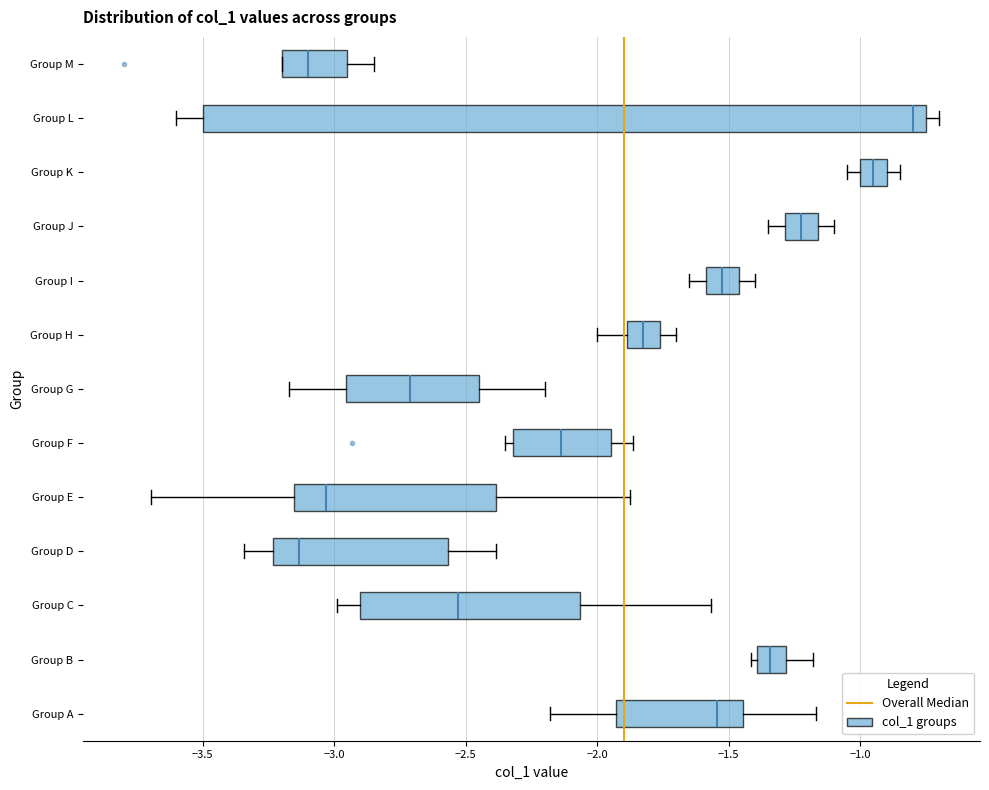

Reading bottom to top, read every box against the x-axis: the position of its median line, the range the box covers, and the ends of its whiskers. The values are not printed on the chart, so give them approximately, as read against the axis.

Group A: median -1.55, box -1.95 to -1.45, whiskers -2.20 to -1.15
Group B: median -1.35, box -1.40 to -1.30, whiskers -1.40 (just left of the box's left edge) to -1.20
Group C: median -2.55, box -2.90 to -2.05, whiskers -3.00 to -1.55
Group D: median -3.15, box -3.25 to -2.55, whiskers -3.35 to -2.40
Group E: median -3.05, box -3.15 to -2.40, whiskers -3.70 to -1.90
Group F: median -2.15, box -2.30 to -1.95, whiskers -2.35 to -1.85
Group G: median -2.70, box -2.95 to -2.45, whiskers -3.15 to -2.20
Group H: median -1.80, box -1.90 to -1.75, whiskers -2.00 to -1.70
Group I: median -1.50, box -1.60 to -1.45, whiskers -1.65 to -1.40
Group J: median -1.20, box -1.30 to -1.15, whiskers -1.35 to -1.10
Group K: median -0.95, box -1.00 to -0.90, whiskers -1.05 to -0.85
Group L: median -0.80, box -3.50 to -0.75, whiskers -3.60 to -0.70
Group M: median -3.10, box -3.20 to -2.95, whiskers -3.20 to -2.85